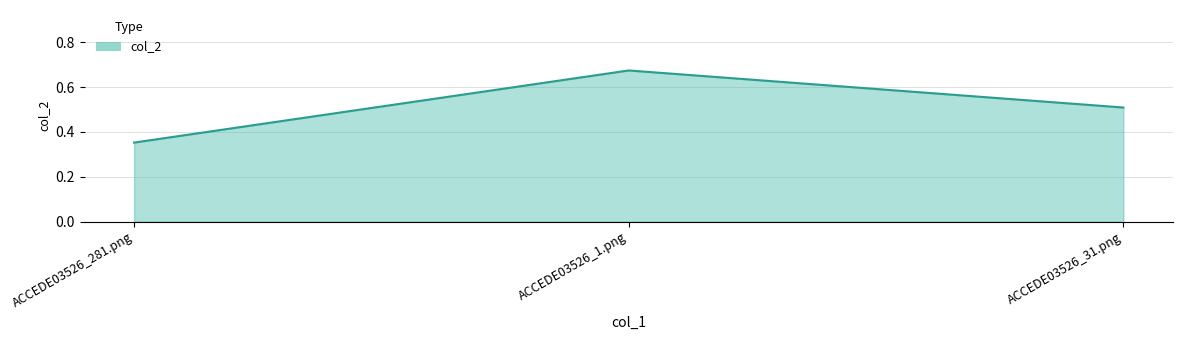

What is the label of the 2nd point from the left?

ACCEDE03526_1.png